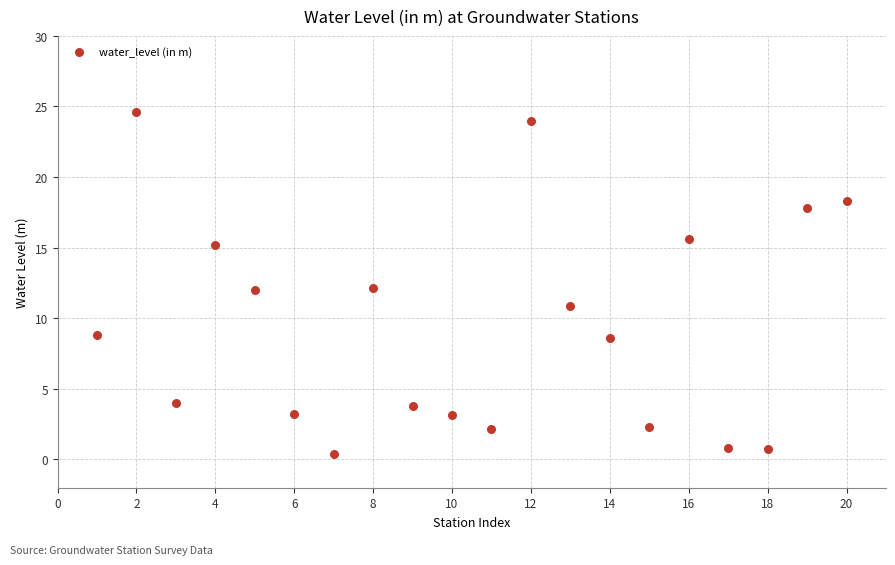

What is the range of X values (max minus min)?

19.0